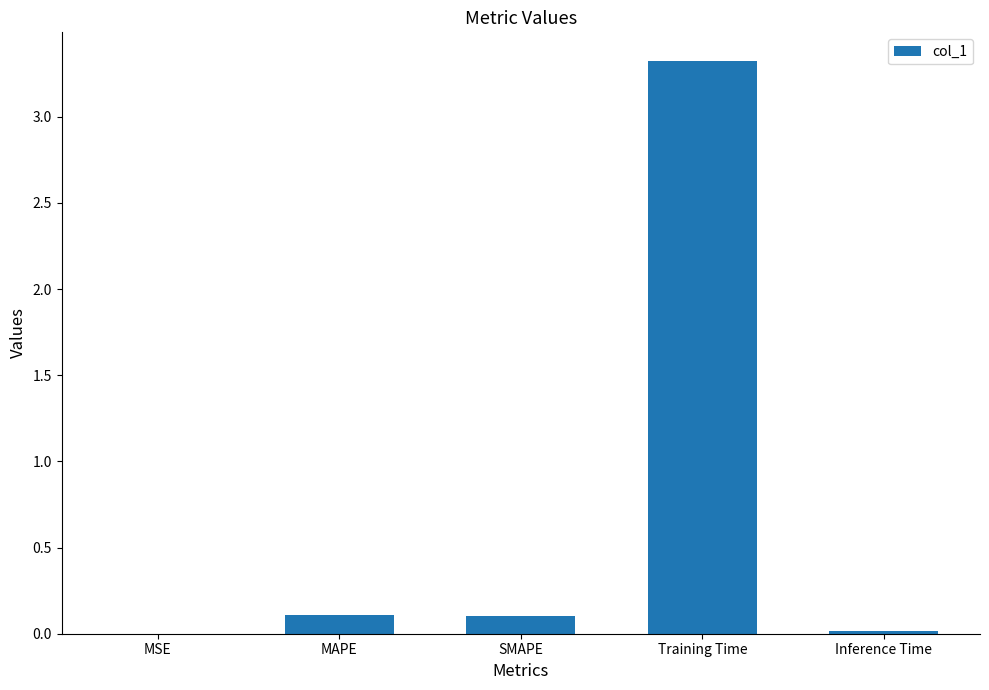

Between Training Time and MSE, which is larger?

Training Time